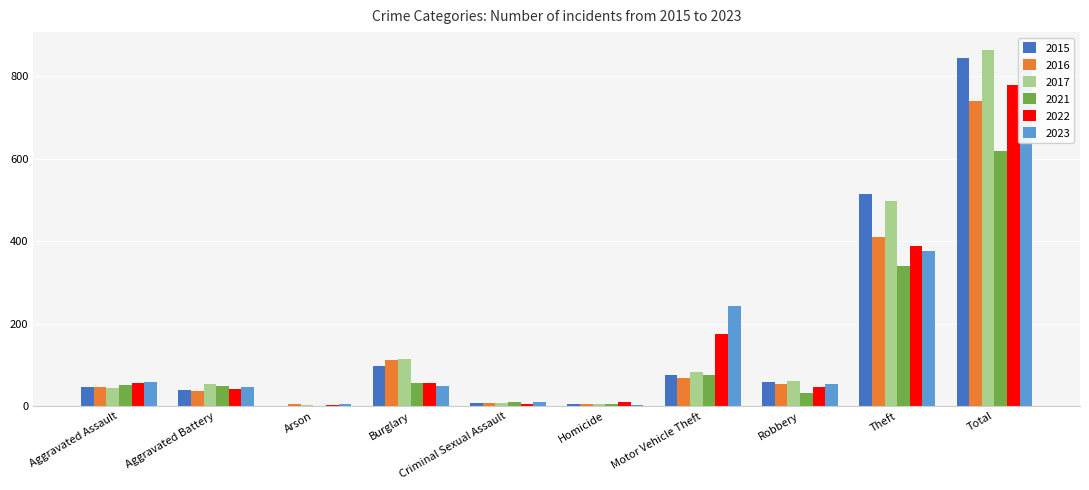

At which category does the chart reach its peak across all series?

Total